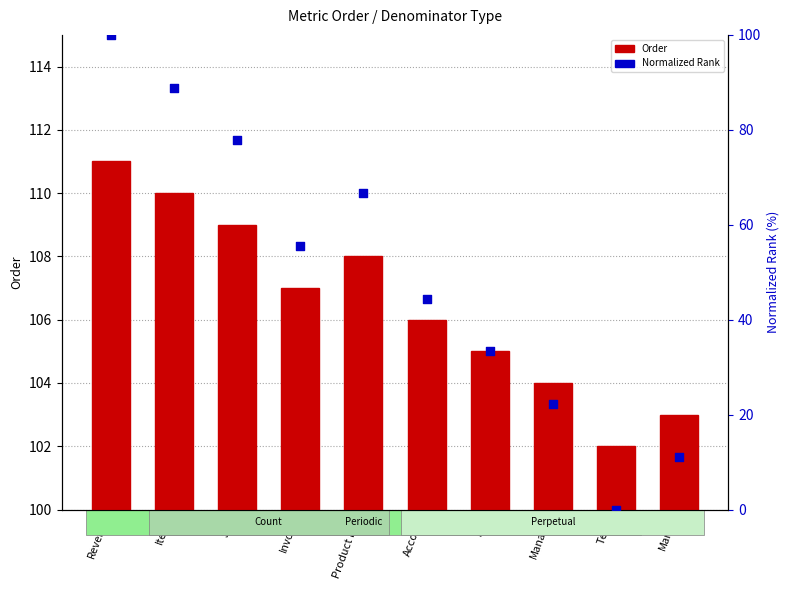

Which series contains the lowest Y value?

Normalized Rank